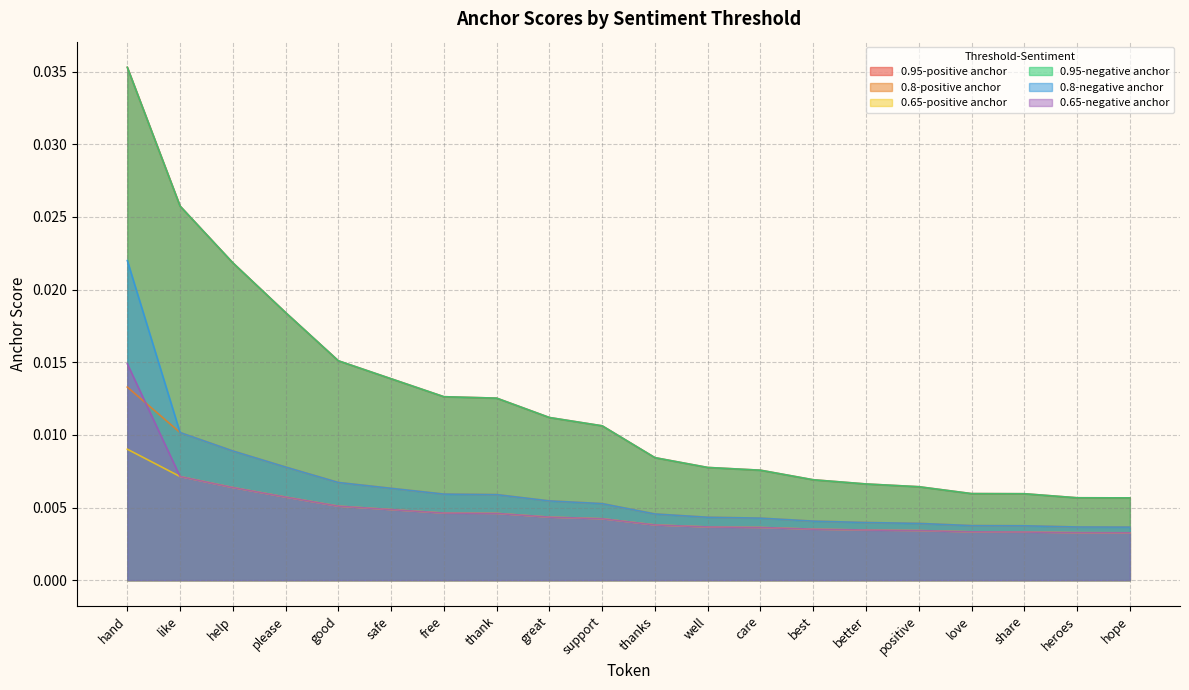

What position from the left is well?

12